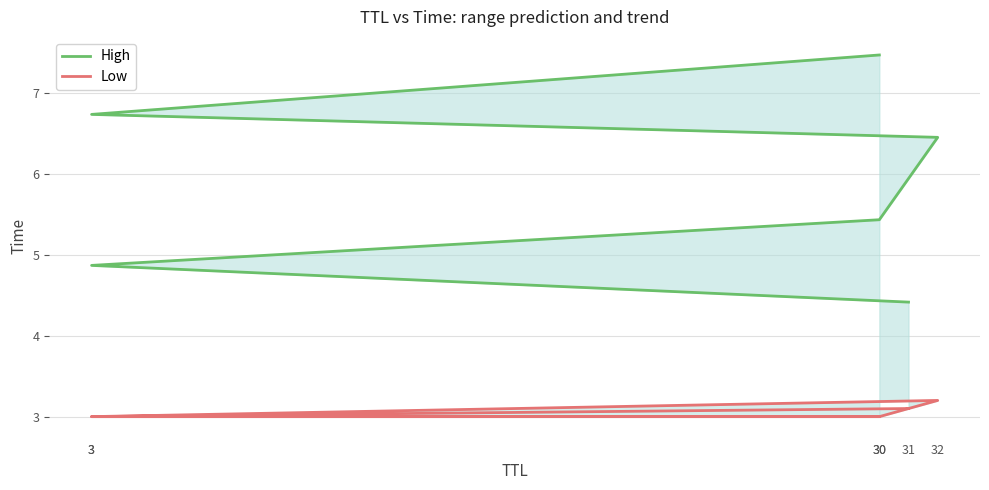

What is the maximum value shown in the chart?

7.5